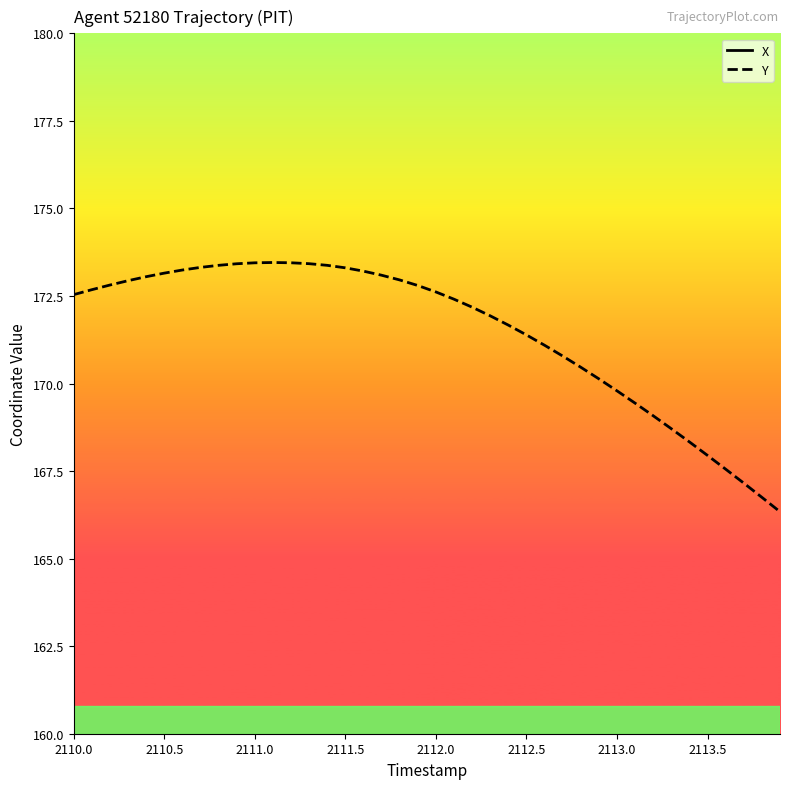

Rank the series by their maximum value, from lowest to highest.

Y, X